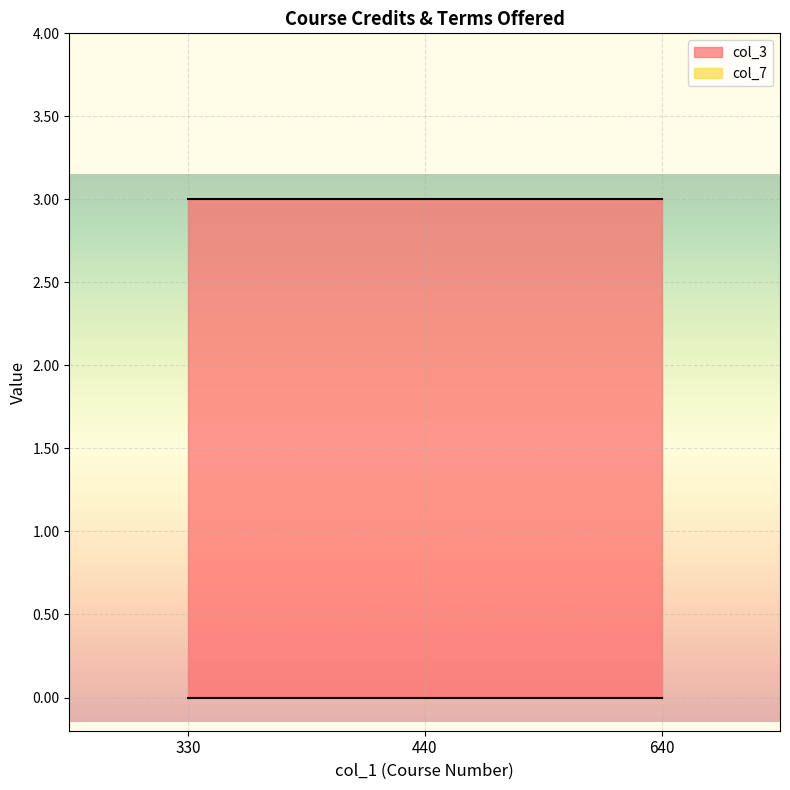

Which label corresponds to the largest value in the chart?

330